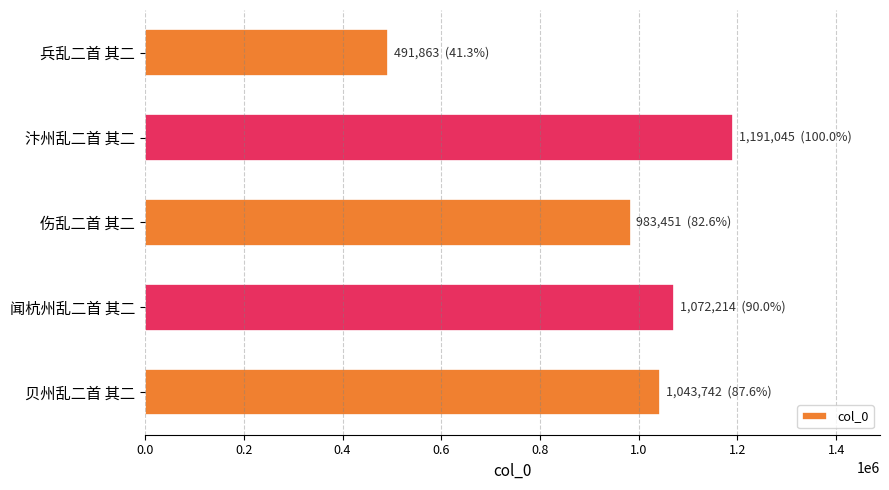

Reading bottom to top, transcribe all the data shown in this chart.

贝州乱二首 其二=1043742	闻杭州乱二首 其二=1072214	伤乱二首 其二=983451	汴州乱二首 其二=1191045	兵乱二首 其二=491863